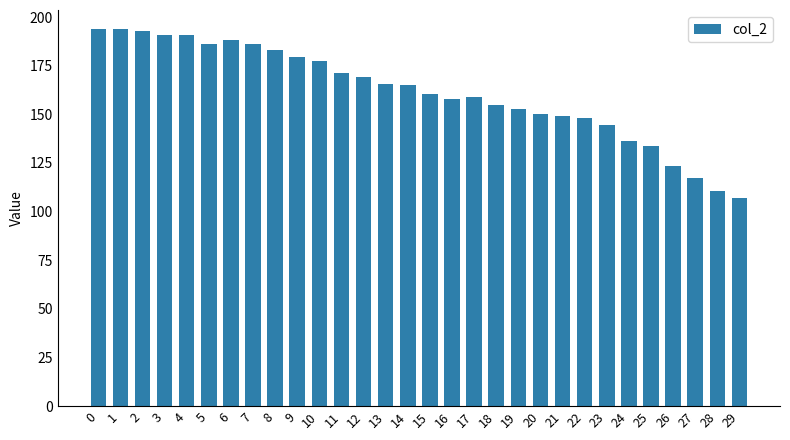

What is the value of the 14th bar from the left?

165.7